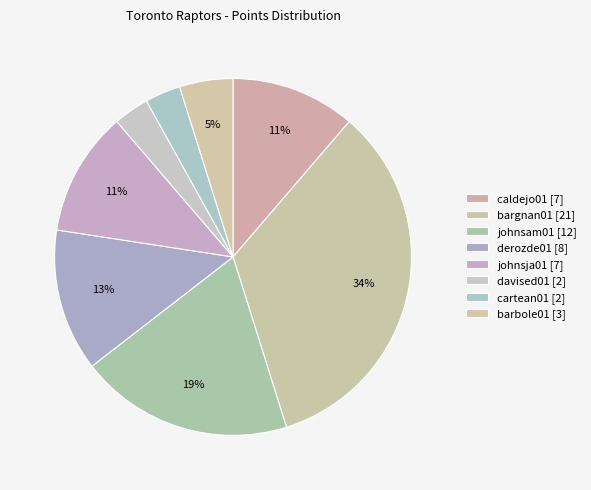

How many segments does this pie chart have?

8